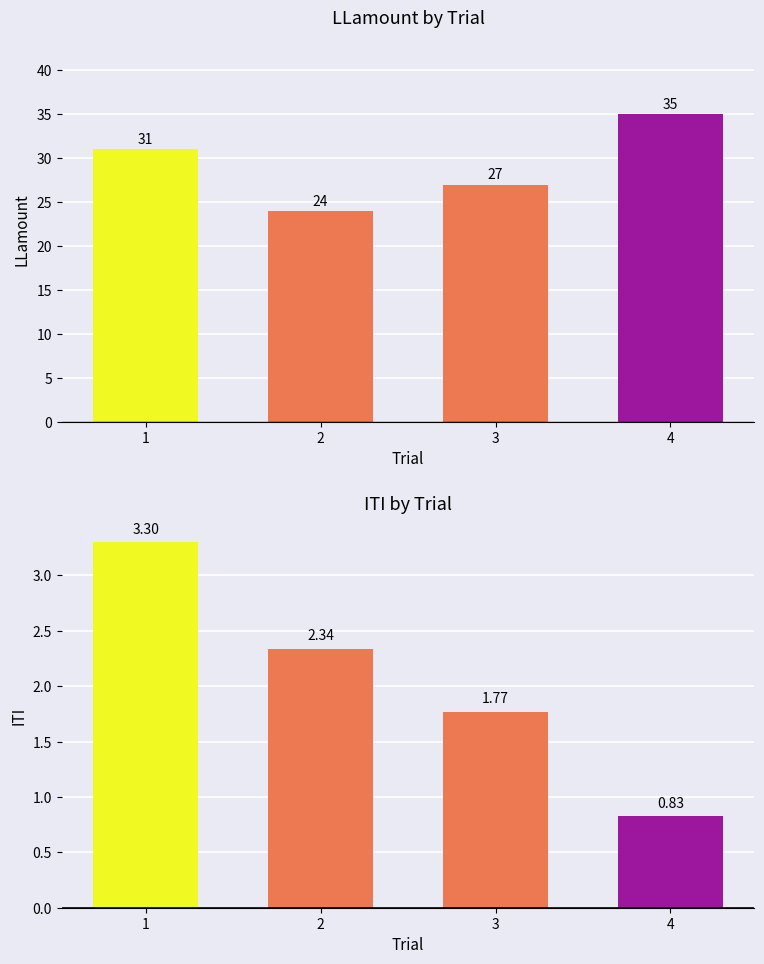

How many groups of bars are there?

4